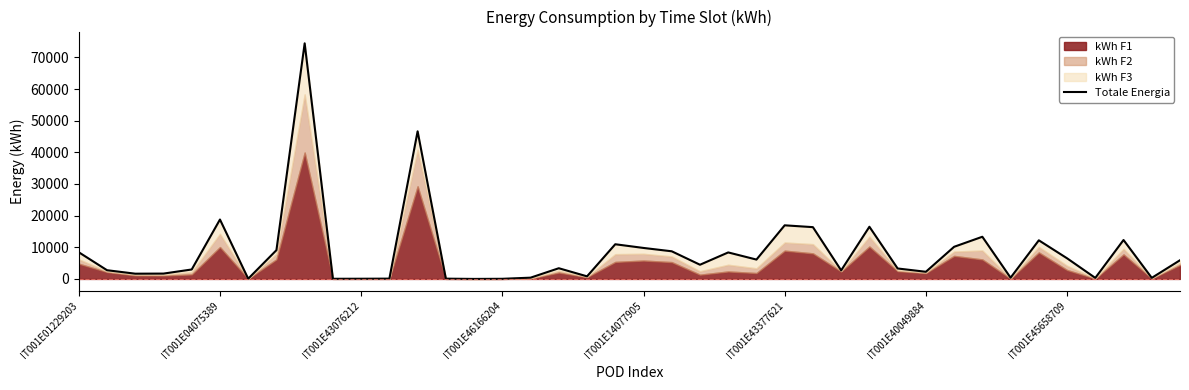

Between 8 and 12, which is larger?

8